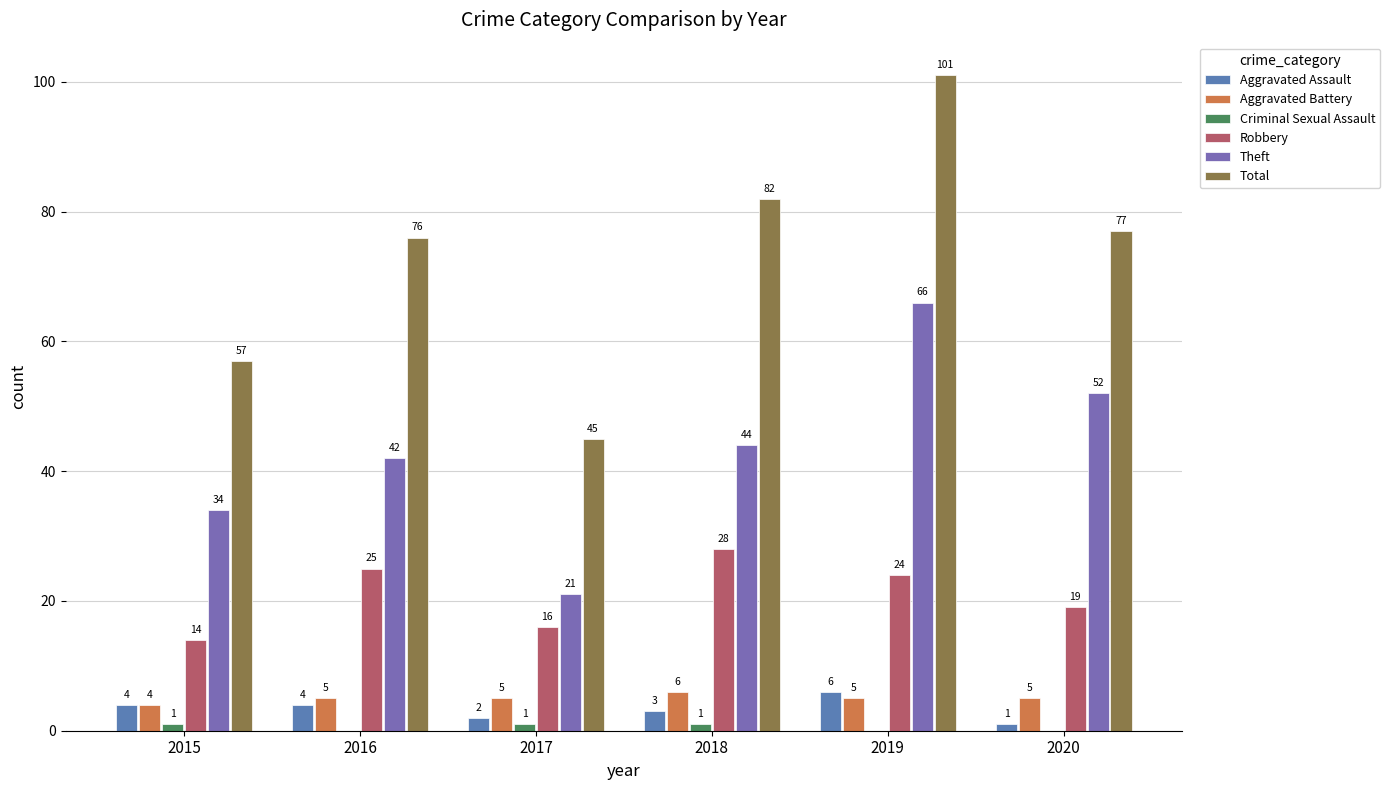

What is the difference between the highest and lowest values at 2020?

77